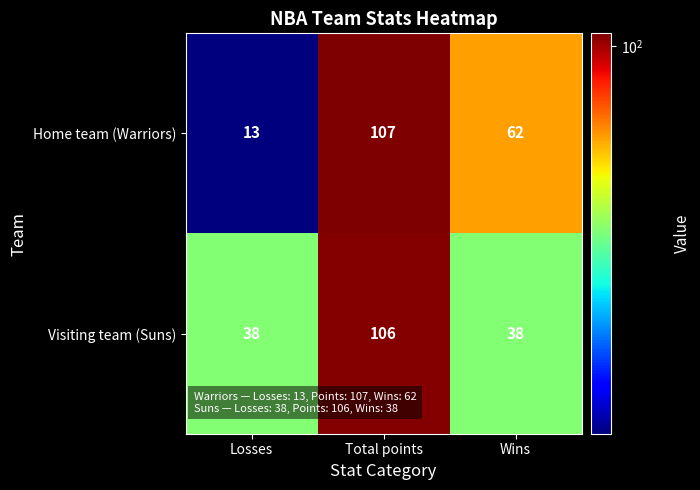

Reading left to right, transcribe all the data shown in this chart.

Home team (Warriors): Losses=13	Total points=107	Wins=62
Visiting team (Suns): Losses=38	Total points=106	Wins=38